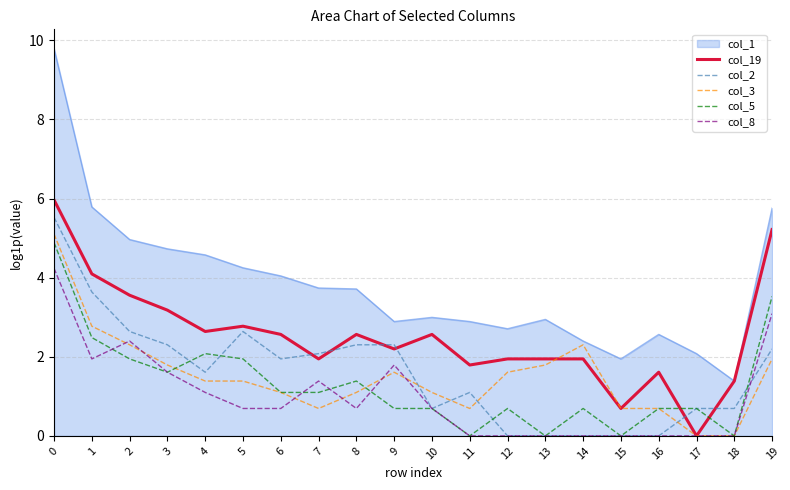

At which category does col_5 reach its first local valley?

3